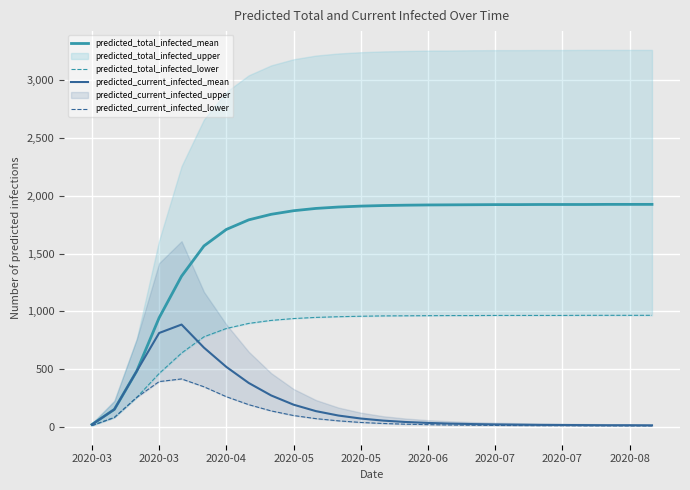

In predicted_current_infected_lower, how many points are higher than both neighbors (excluding endpoints)?

1